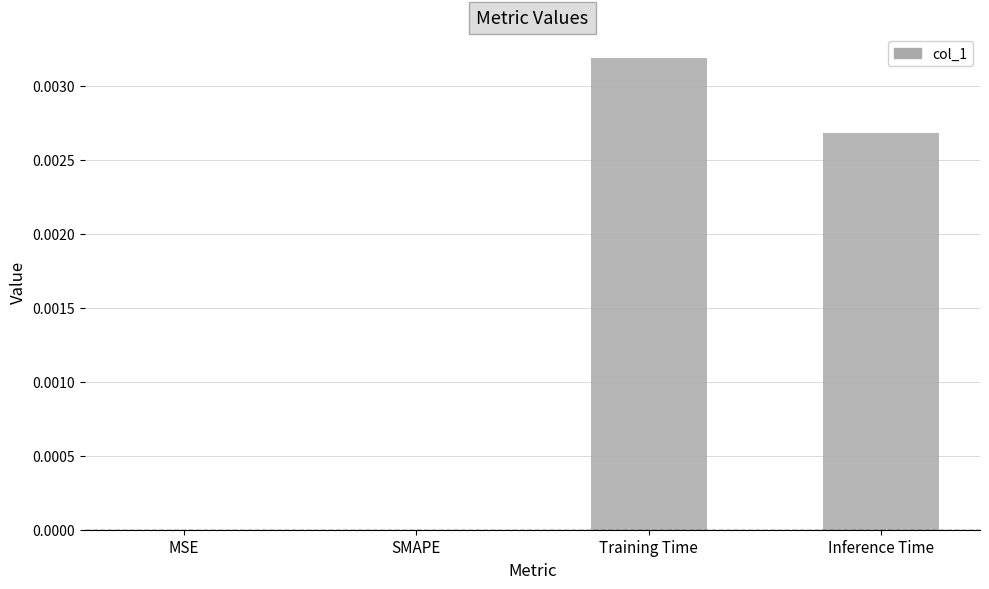

The chart shows a value of 0.0 at SMAPE. True or false?

True